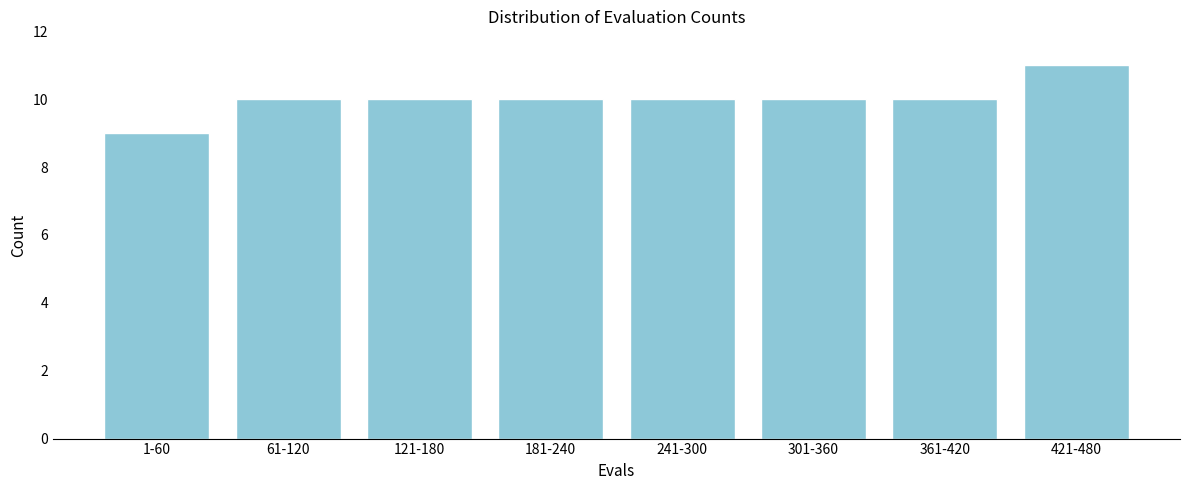

Reading left to right, what are all the values shown in this chart?

9	10	10	10	10	10	10	11